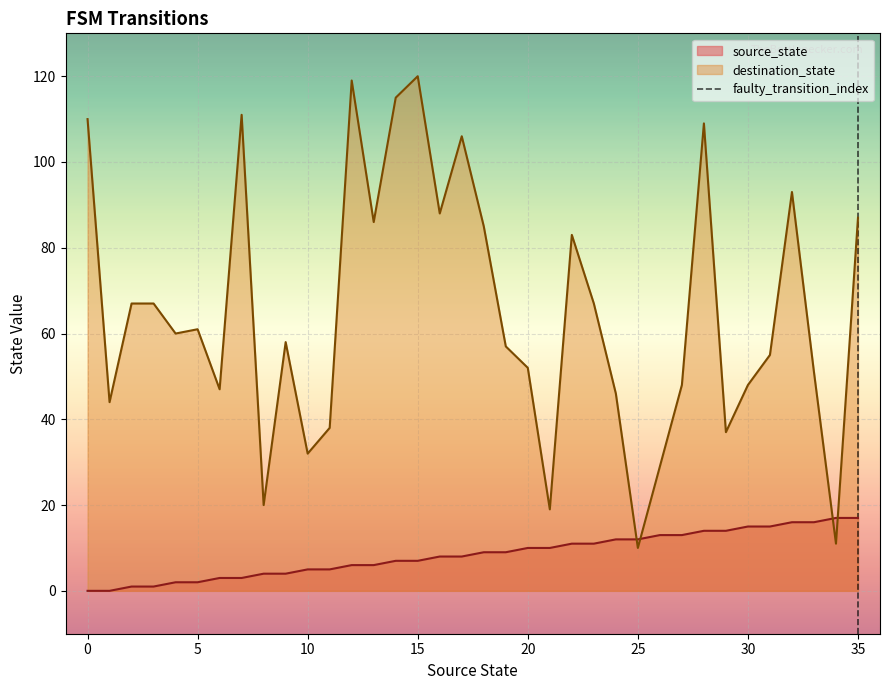

True or false: destination_state and source_state intersect in this chart.

True